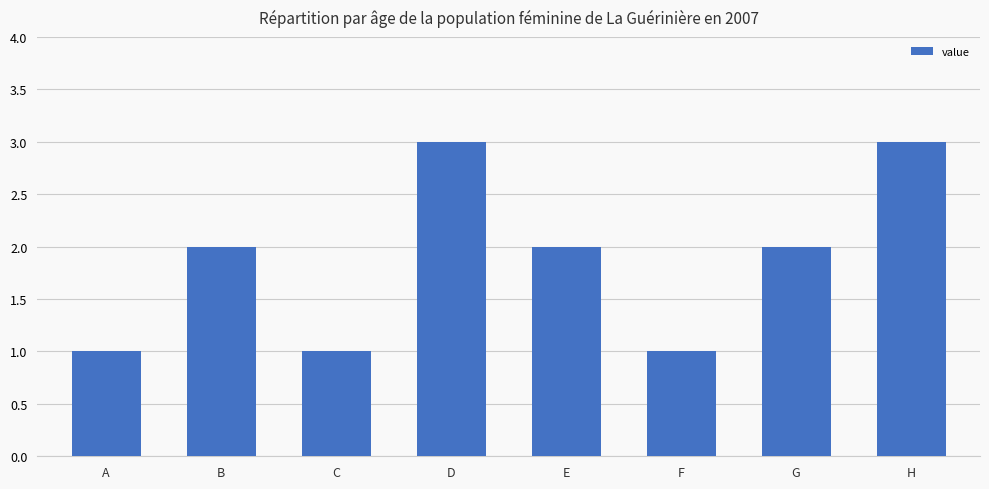

How many data points does each series have?

8